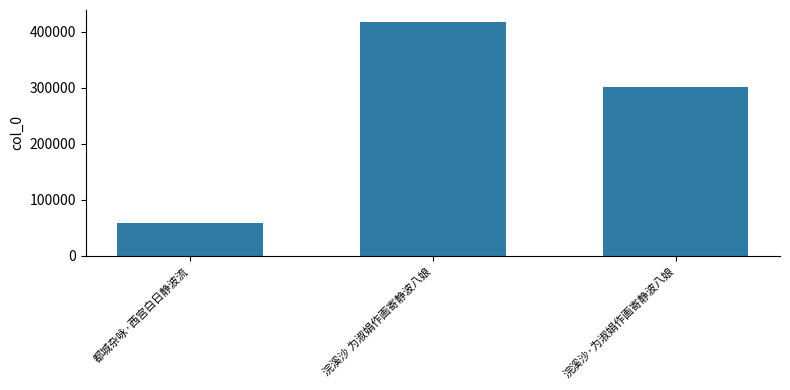

Where is the data nearest to the value 237748?

浣溪沙·为淑娟作画寄静波八娘